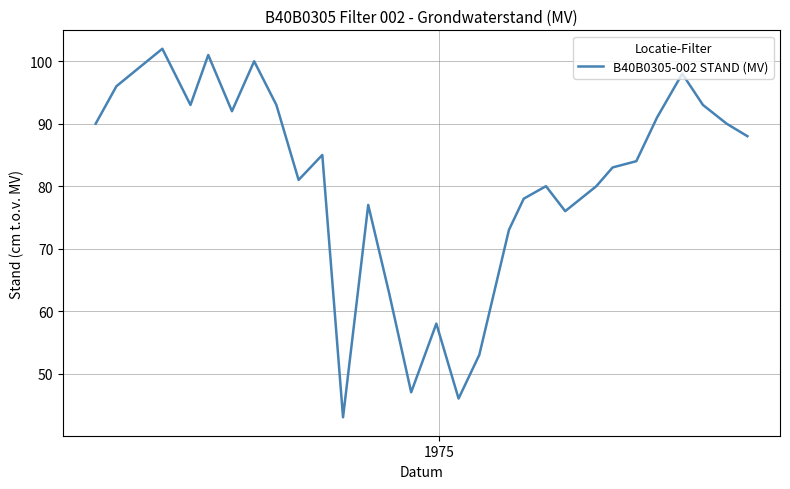

Does the chart display data point markers on the line(s)?

No